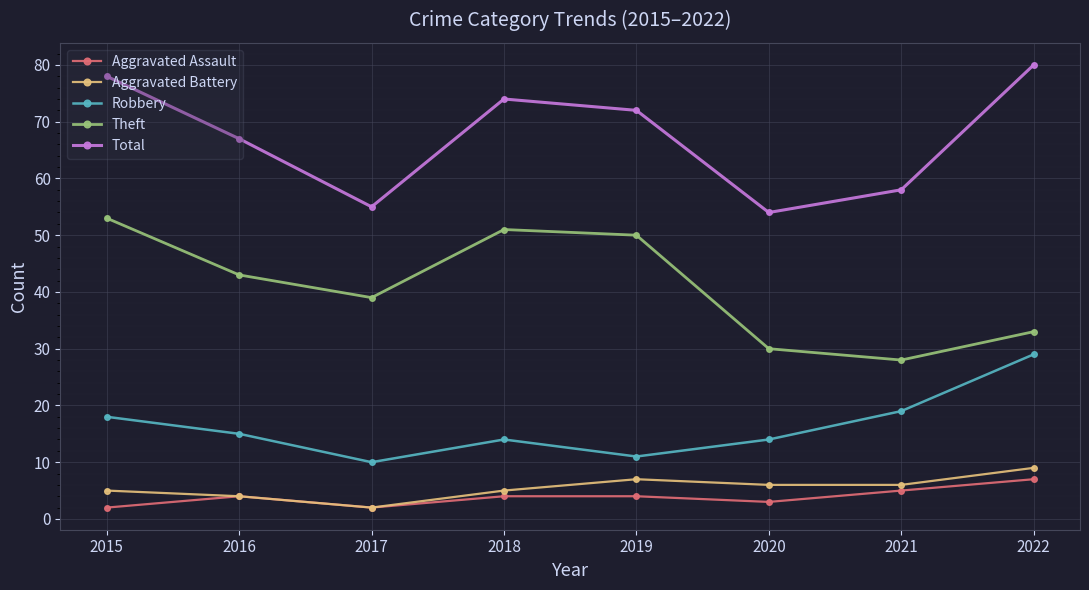

True or false: Aggravated Assault and Theft intersect in this chart.

False